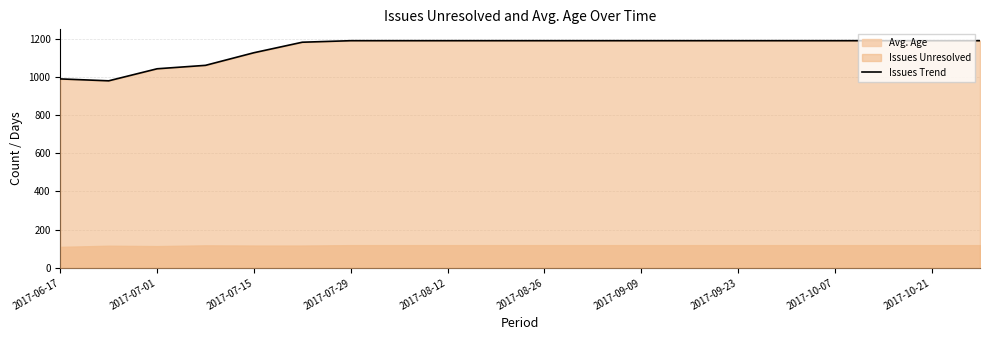

What is the maximum value shown in the chart?

1189